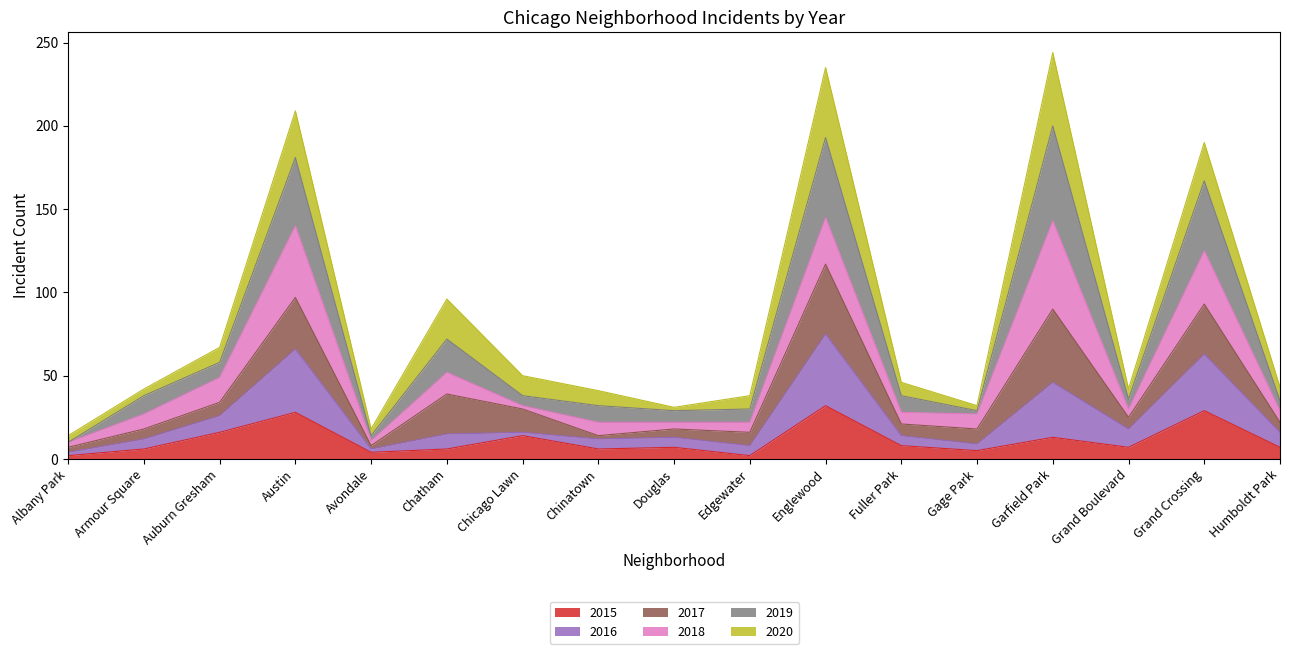

What is the total value across all series at Grand Crossing?

190